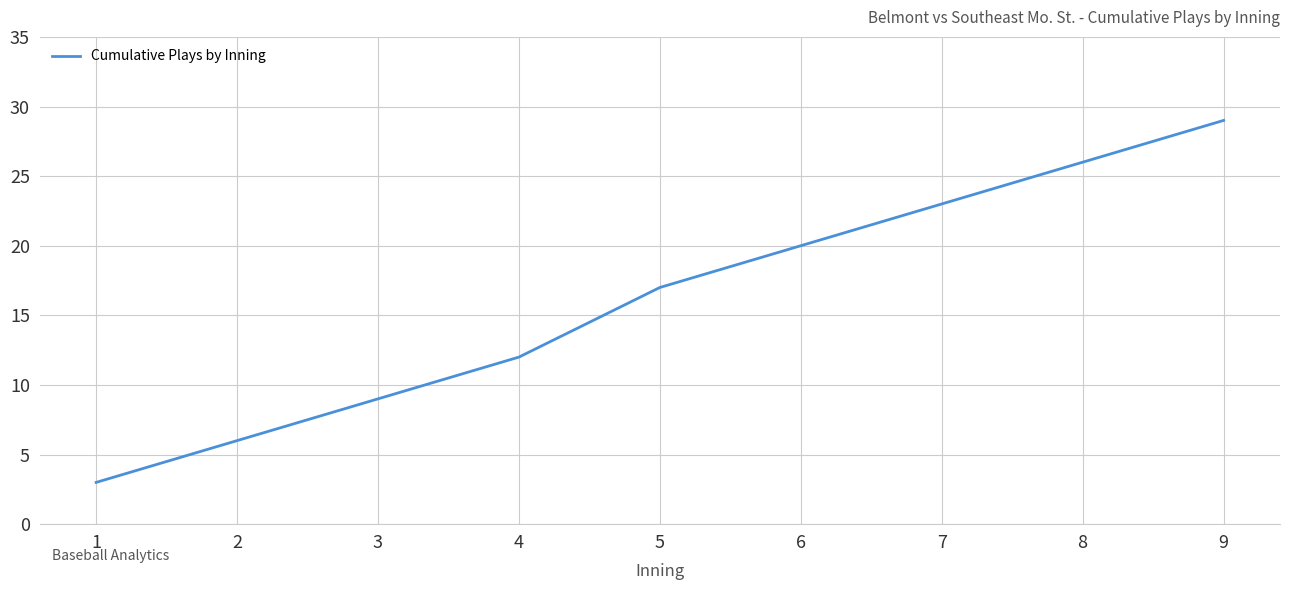

Is it true that the value at 8 is 26?

True